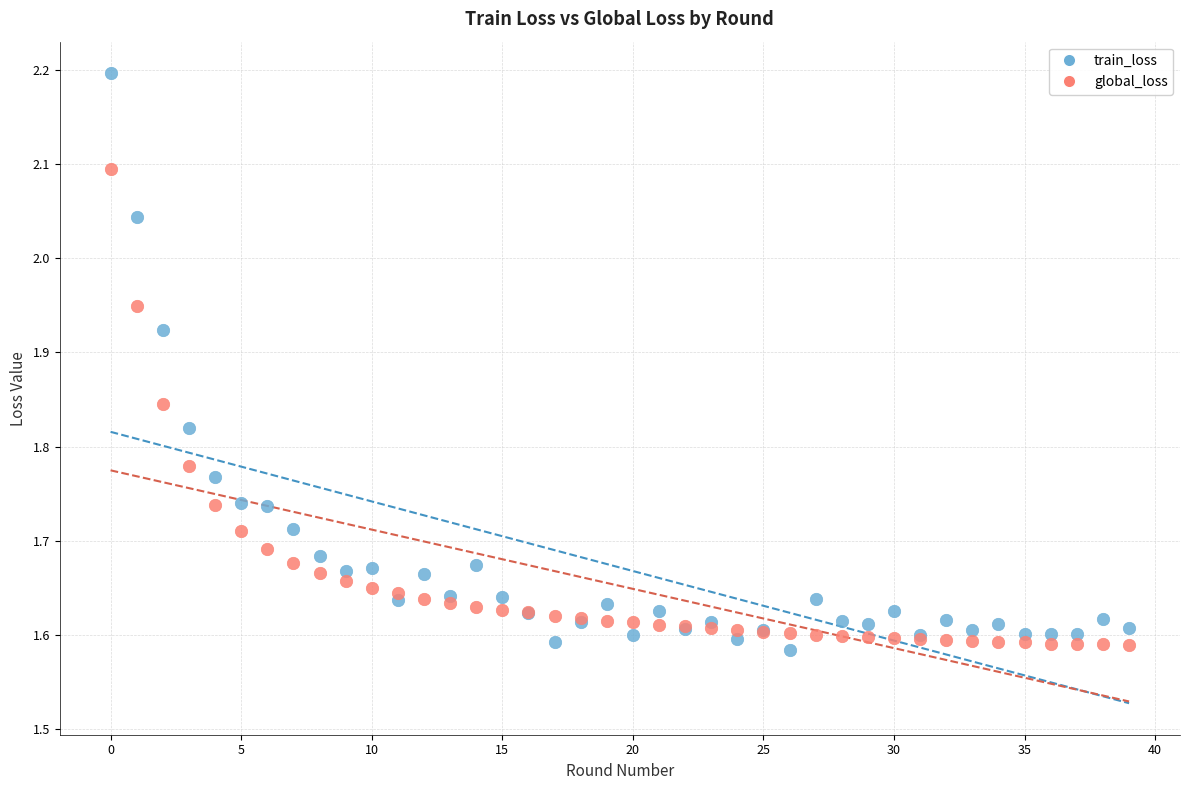

Which series contains the highest Y value?

train_loss